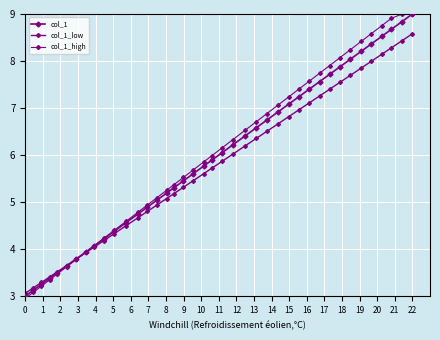

Is this an area chart (filled region under the line)?

No